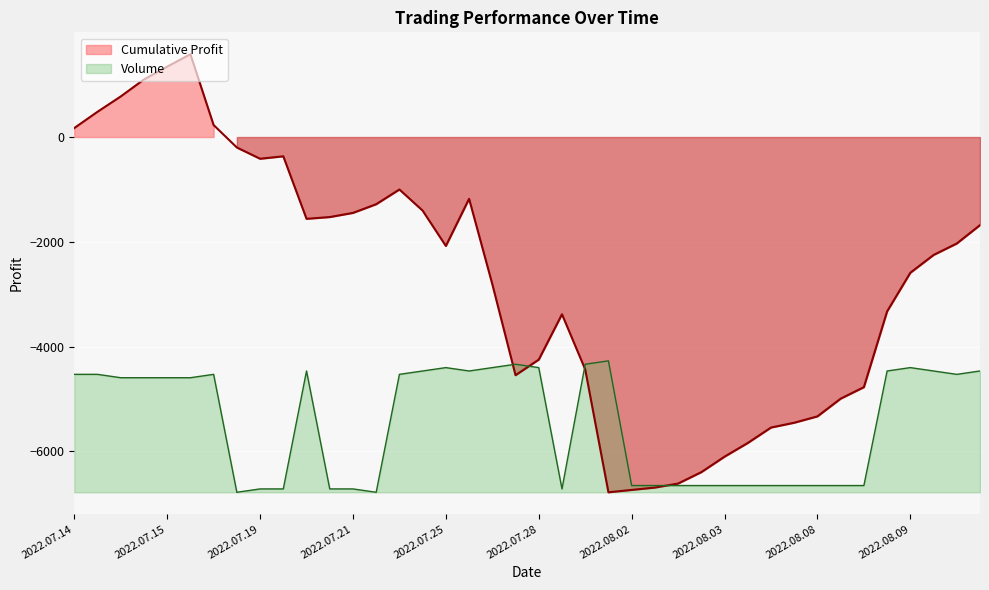

What is the change in value from 2022.07.20 to 2022.08.08?

+64.3